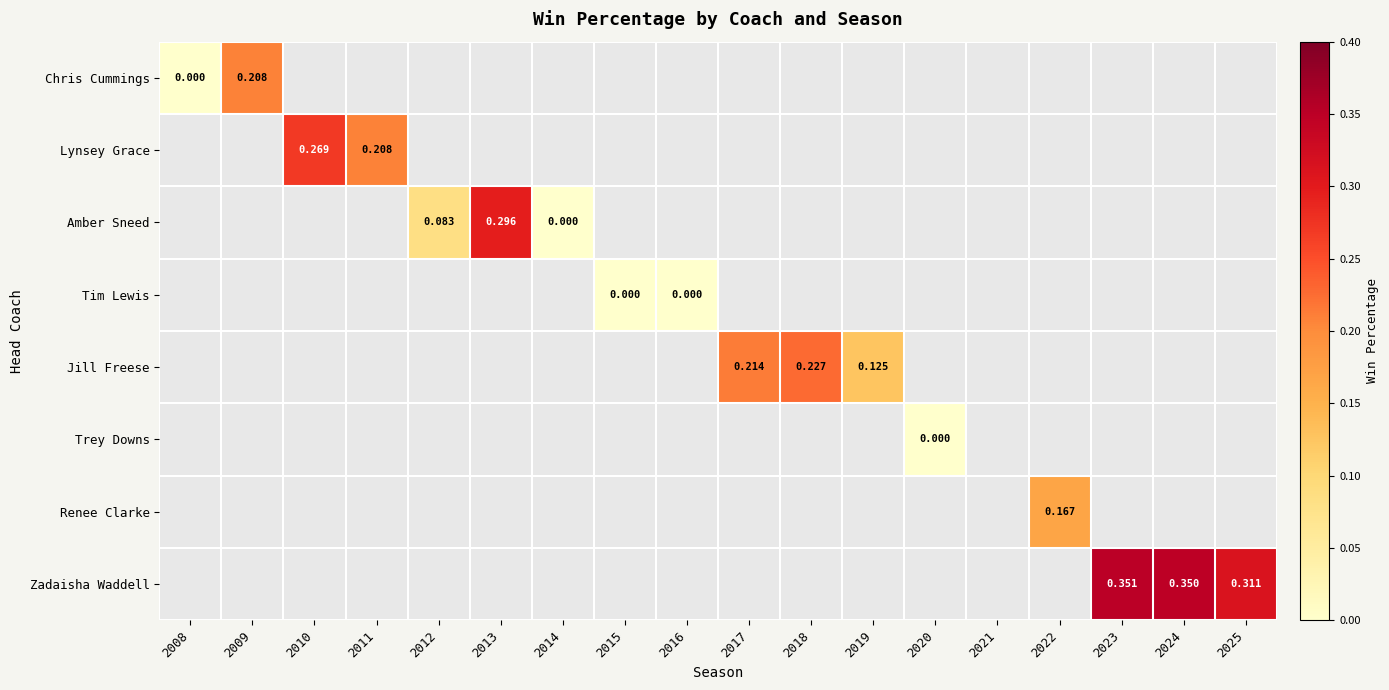

How many values in Zadaisha Waddell are above zero?

3